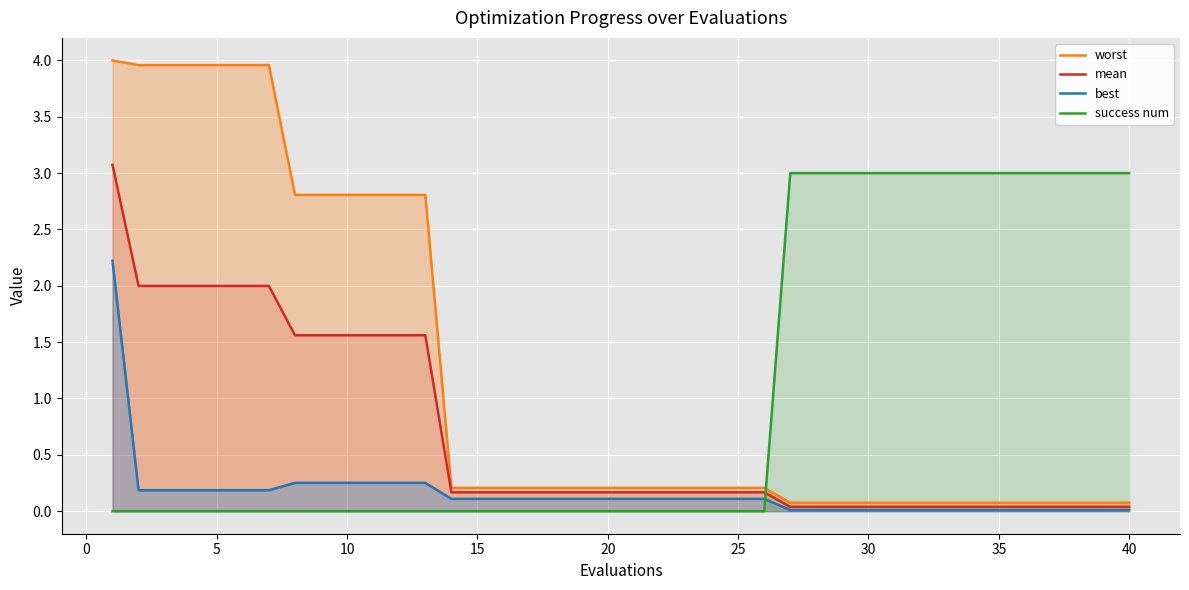

What is the maximum value for success num?

3.0